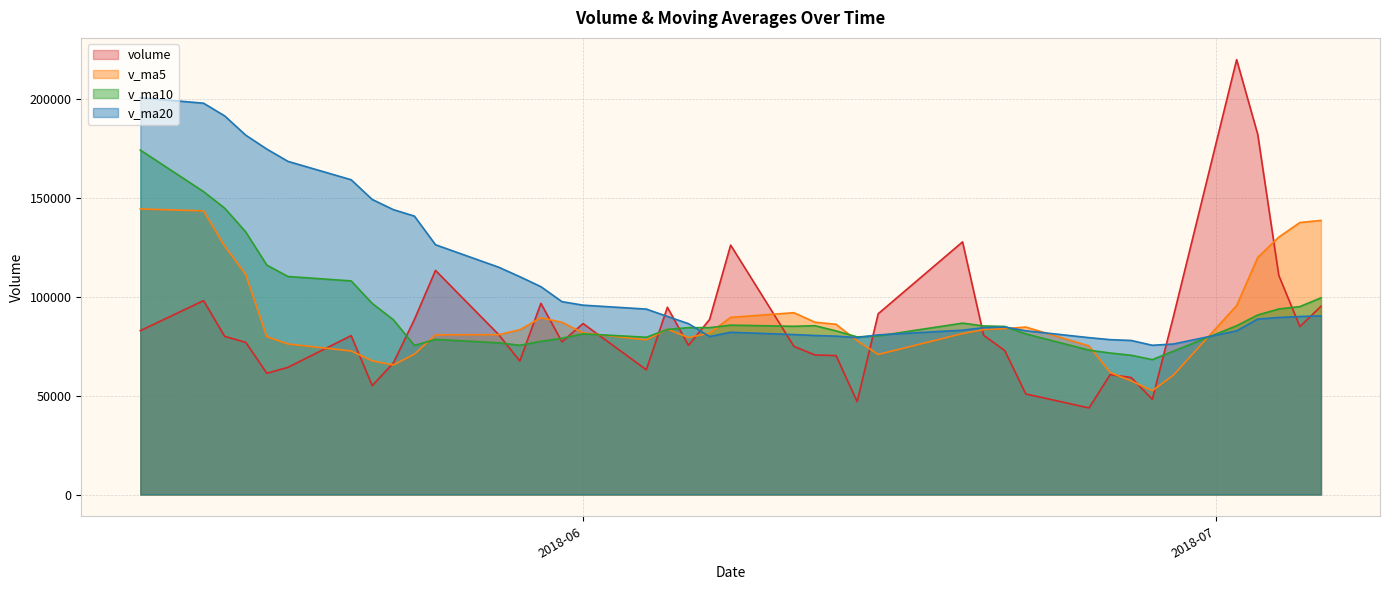

The value of v_ma10 at 2018-05-23 is 31367.8. True or false?

False